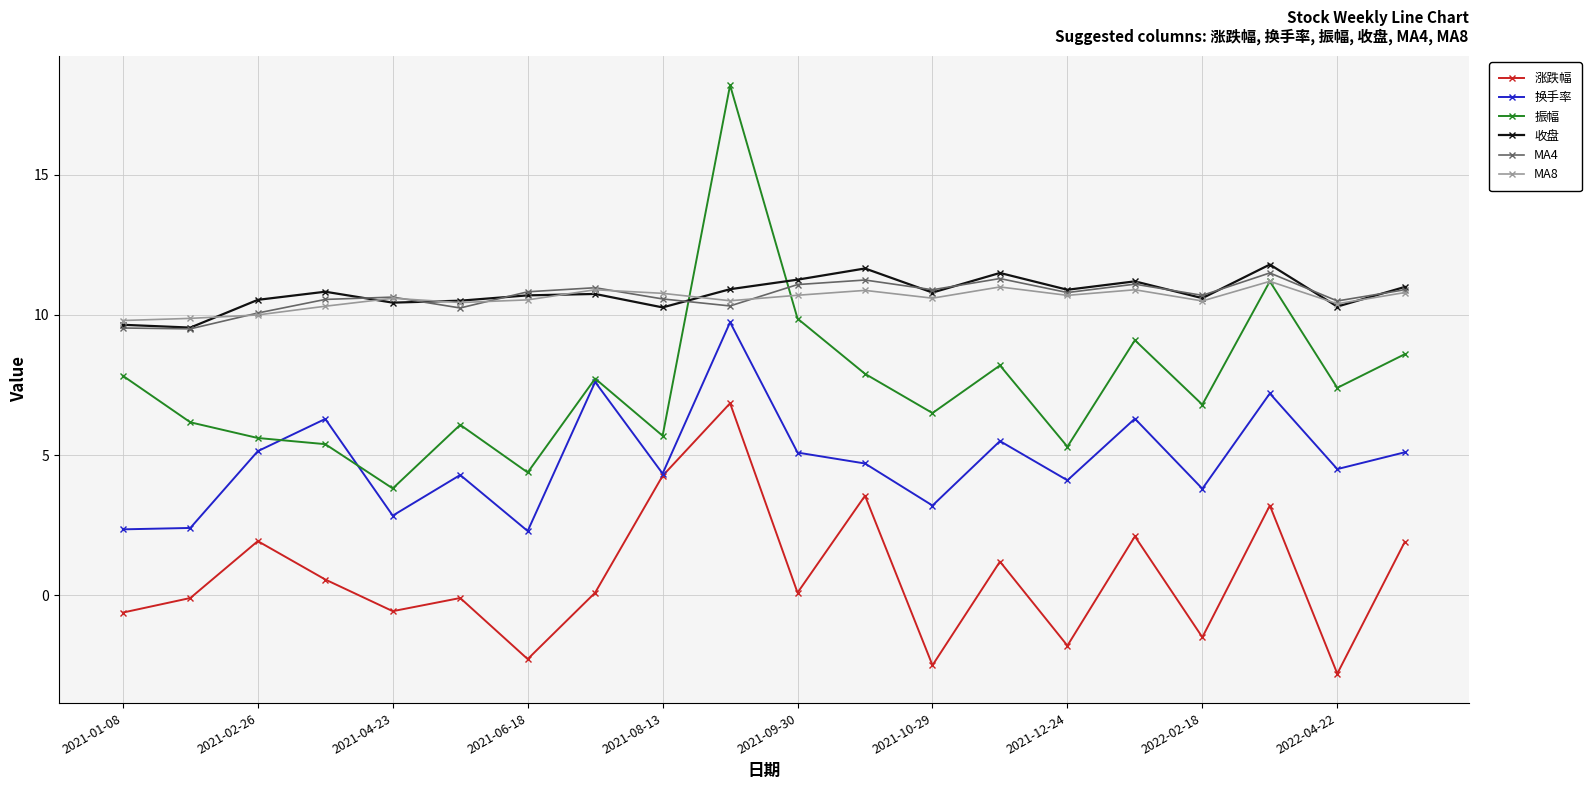

What is the smallest value displayed?

-2.8